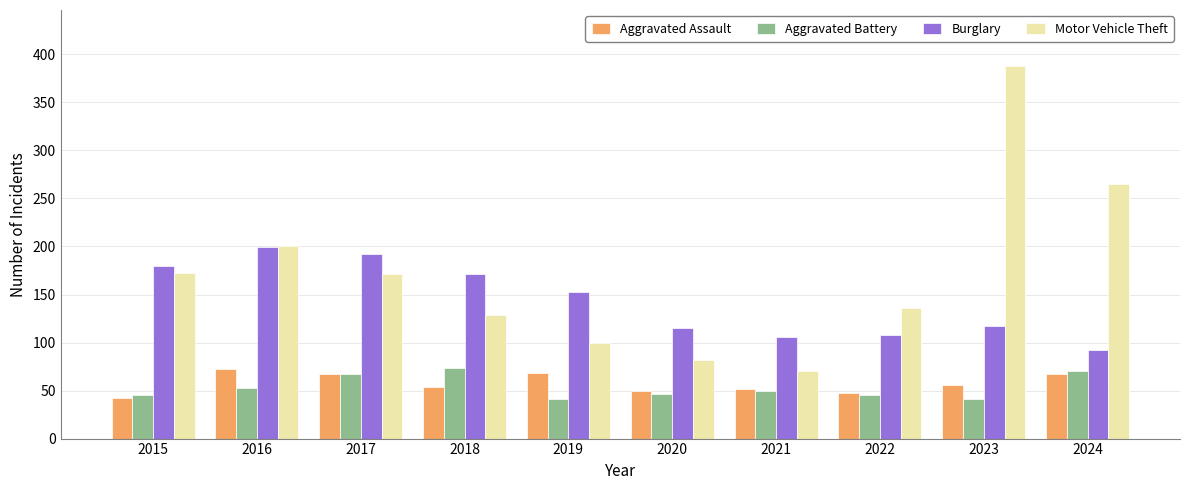

Is it true that Burglary equals 290 at 2018?

False